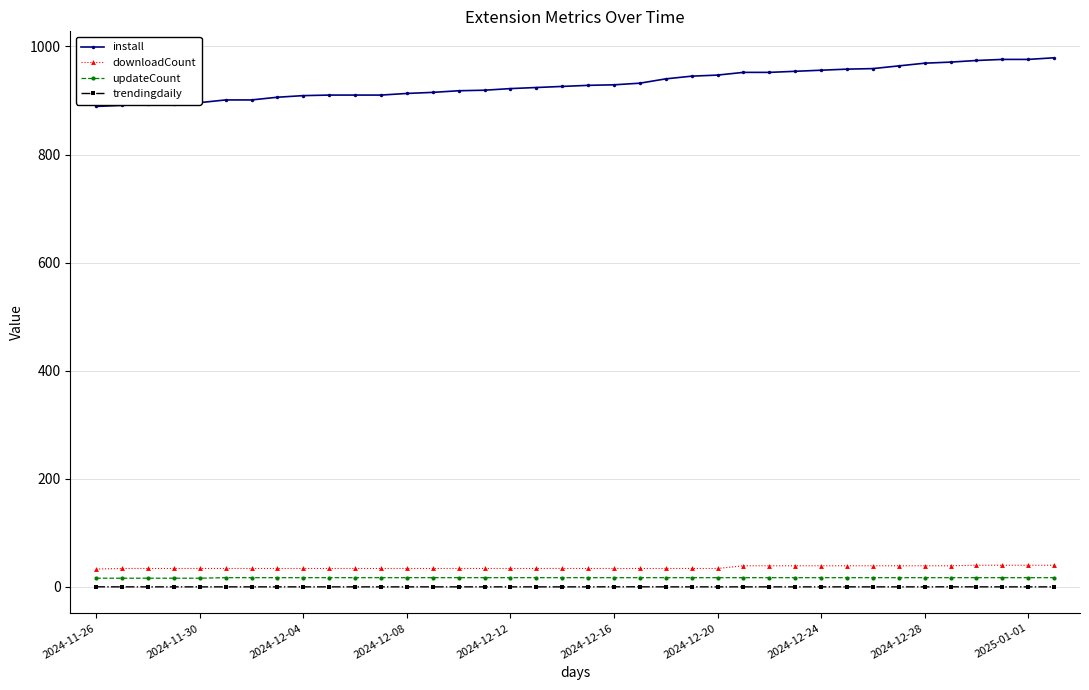

Which series has the largest range (max minus min)?

install